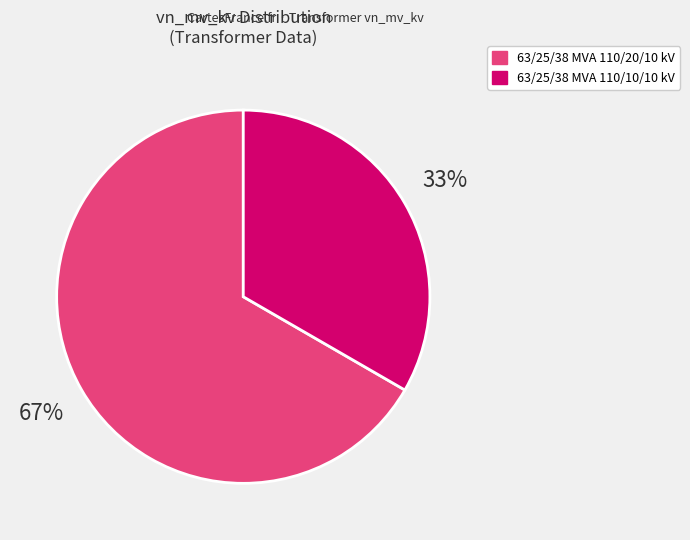

Is the sum of 33% and 67% greater than half?

Yes